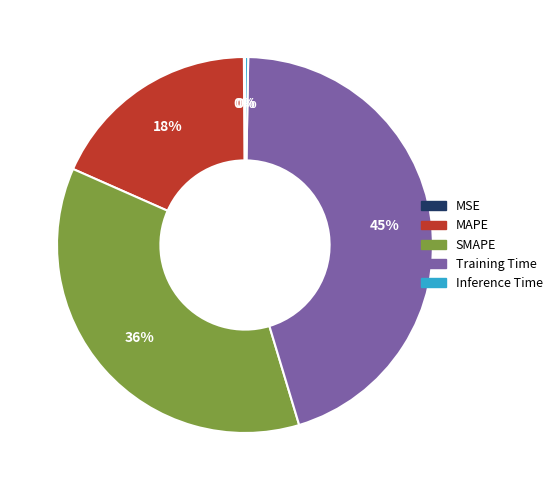

Is it true that Training Time is 33% of the pie?

False